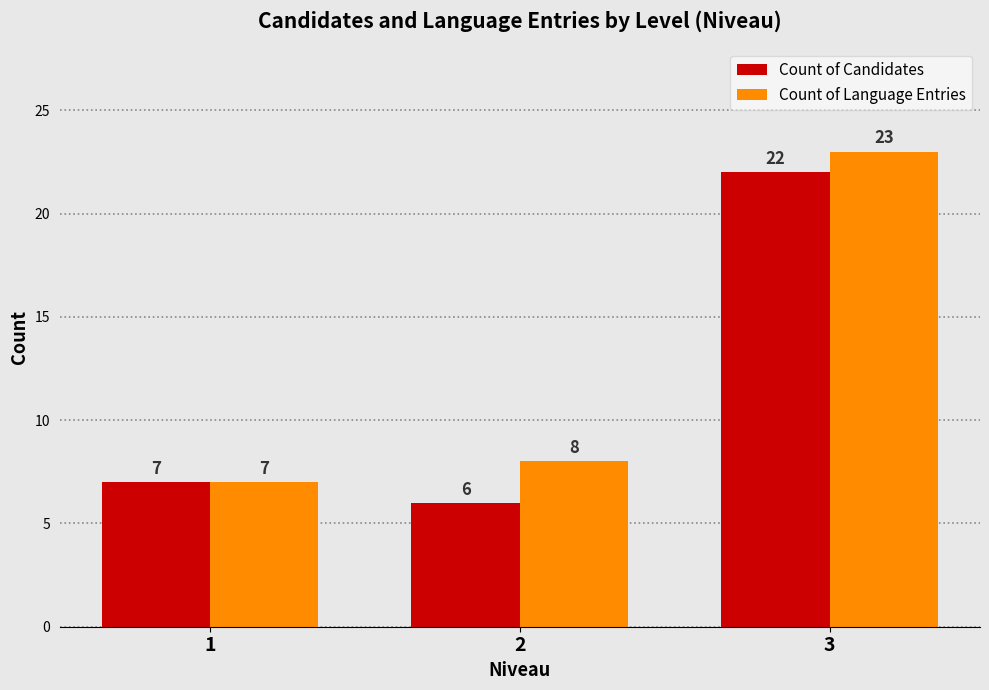

Reading left to right, list all the values displayed in this chart.

Count of Candidates: 1=7	2=6	3=22
Count of Language Entries: 1=7	2=8	3=23